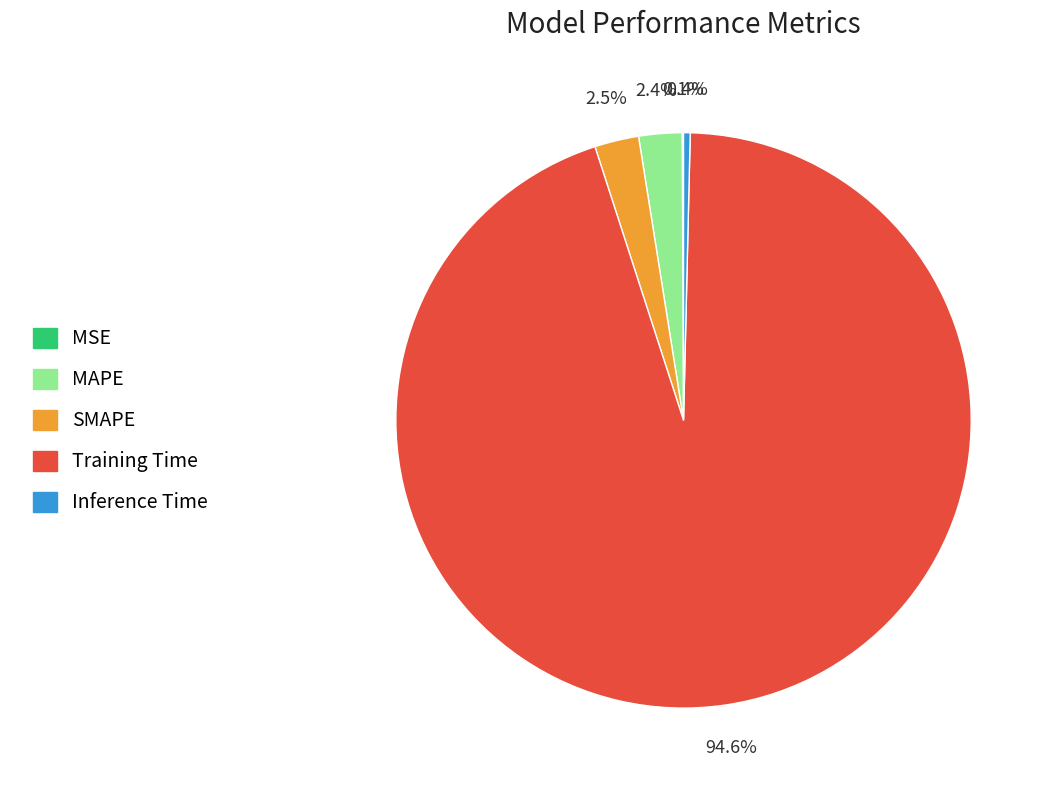

Which has a higher value, Inference Time or Training Time?

Training Time